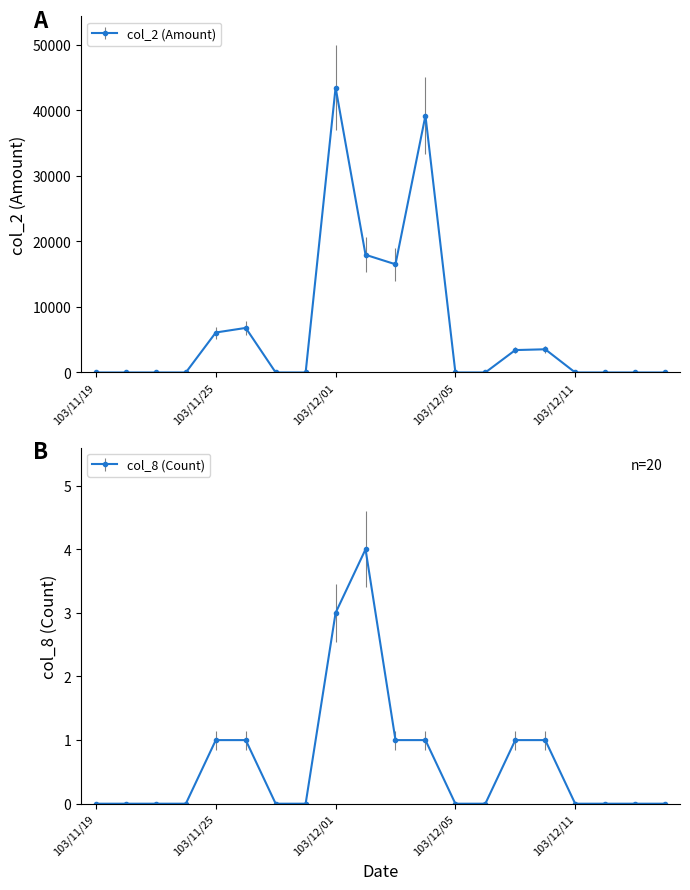

Reading left to right, list all the values displayed in this chart.

col_2: 103/11/19=0	103/11/20=0	103/11/21=0	103/11/24=0	103/11/25=6100	103/11/26=6800	103/11/27=0	103/11/28=0	103/12/01=43480	103/12/02=17960	103/12/03=16510	103/12/04=39200	103/12/05=0	103/12/08=0	103/12/09=3420	103/12/10=3540	103/12/11=0	103/12/12=0	103/12/15=0	103/12/16=0
col_8: 103/11/19=0	103/11/20=0	103/11/21=0	103/11/24=0	103/11/25=1	103/11/26=1	103/11/27=0	103/11/28=0	103/12/01=3	103/12/02=4	103/12/03=1	103/12/04=1	103/12/05=0	103/12/08=0	103/12/09=1	103/12/10=1	103/12/11=0	103/12/12=0	103/12/15=0	103/12/16=0